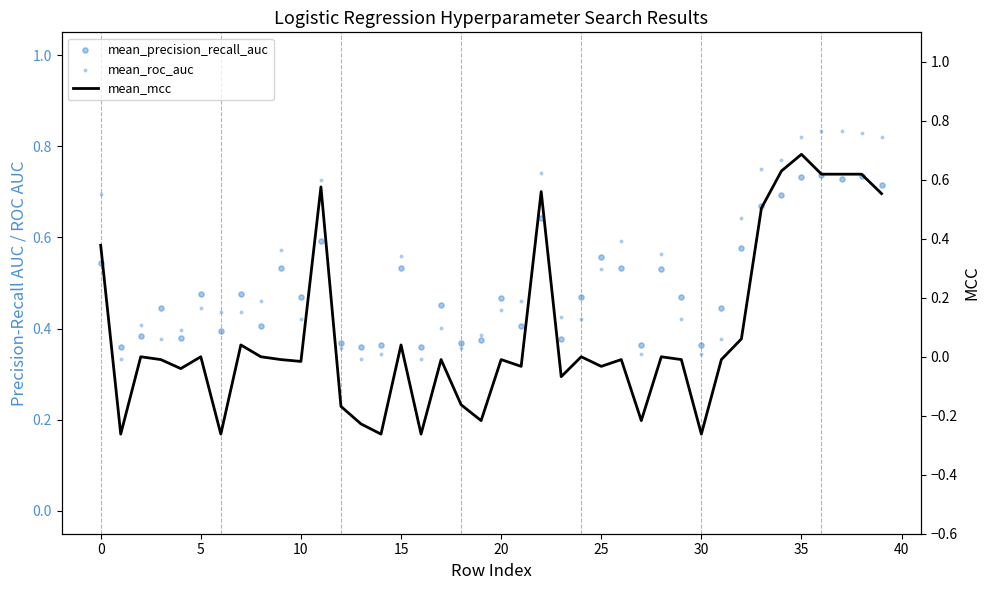

Which series has the largest total across all categories?

mean_roc_auc